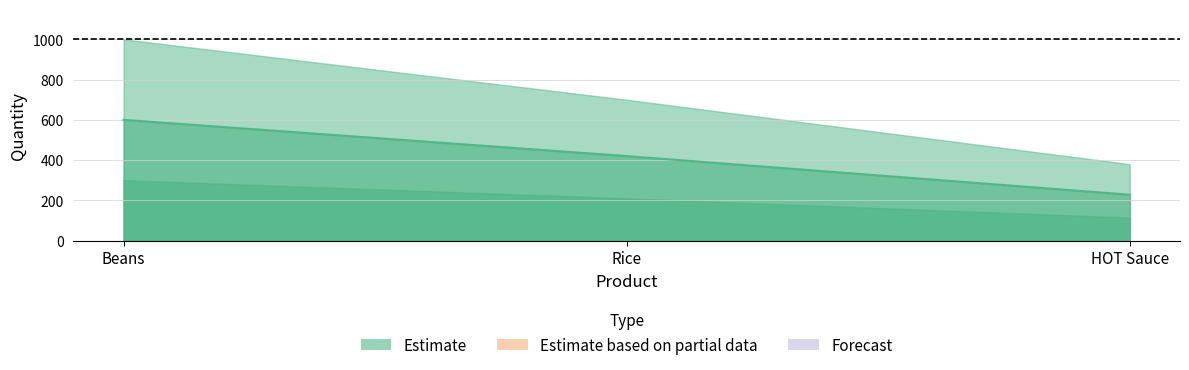

The value at Rice is 623. True or false?

False